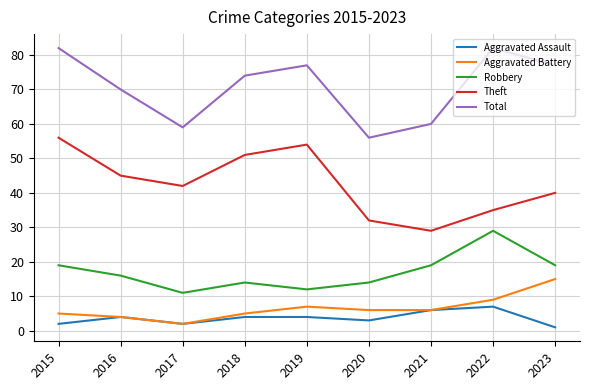

What is the minimum value for Theft?

29